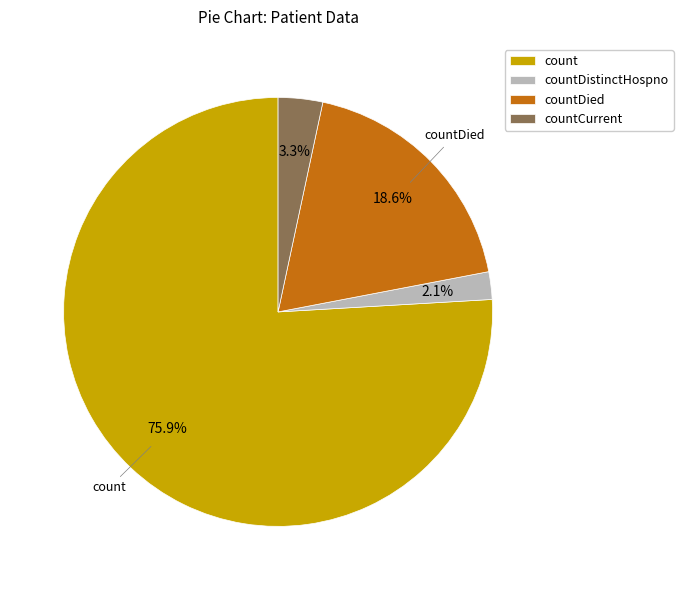

What portion of the pie excludes countDied?

81.4%